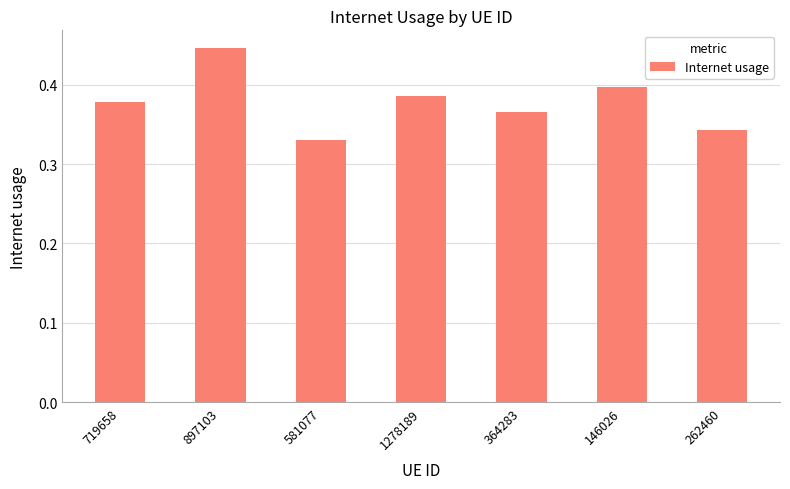

Which label corresponds to the largest value in the chart?

897103